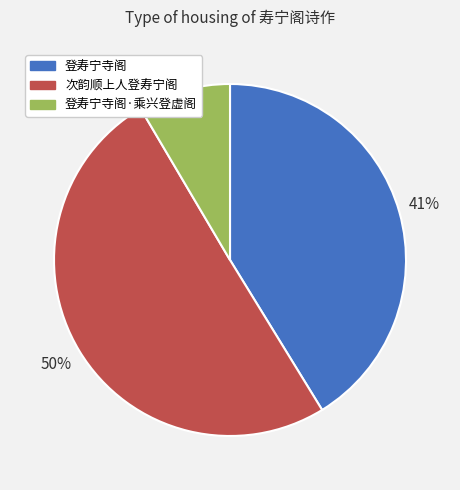

How many slices are in this pie chart?

3